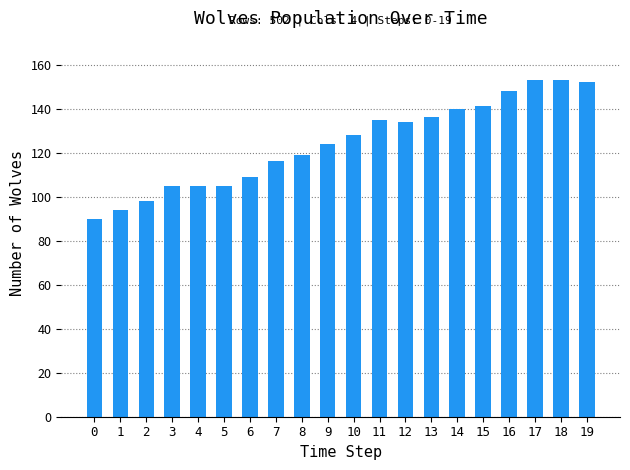

What is the approximate value at 9, to the nearest 10?

120